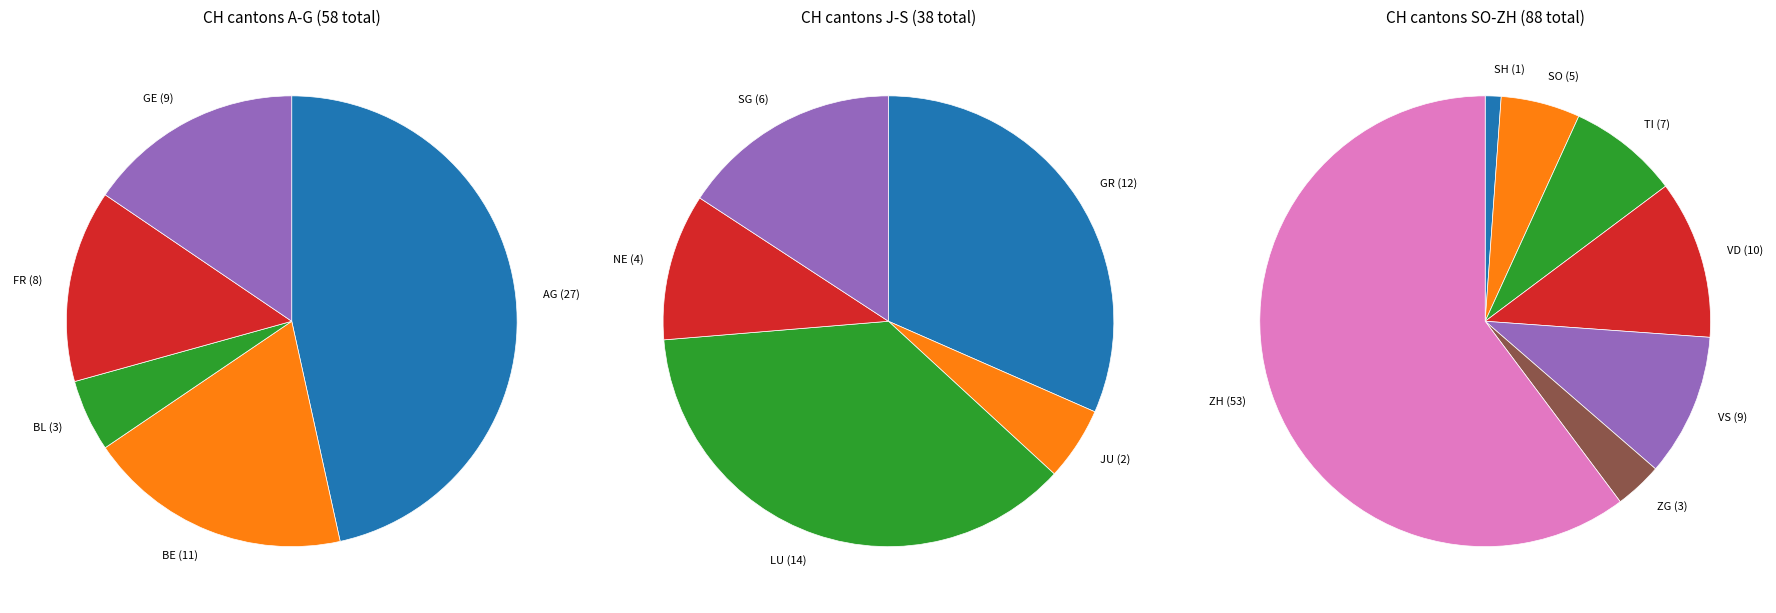

What is the largest slice in the pie chart?

ZH